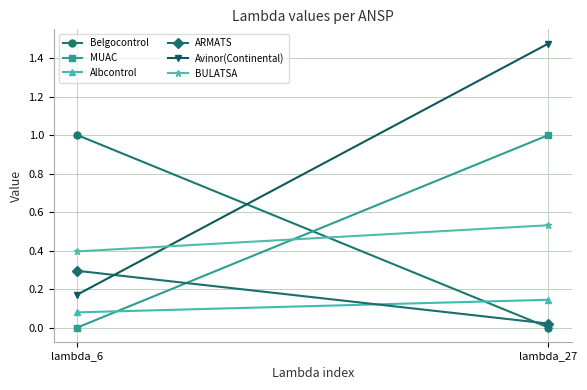

Is the value of MUAC at lambda_6 greater than the value of Belgocontrol at lambda_27?

No